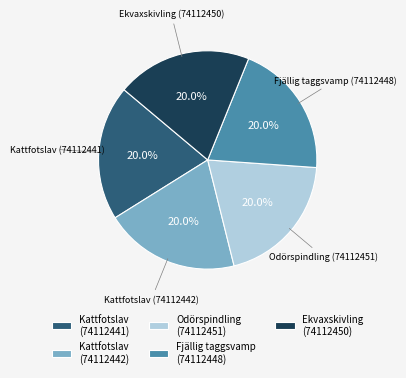

How many slices are in this pie chart?

5